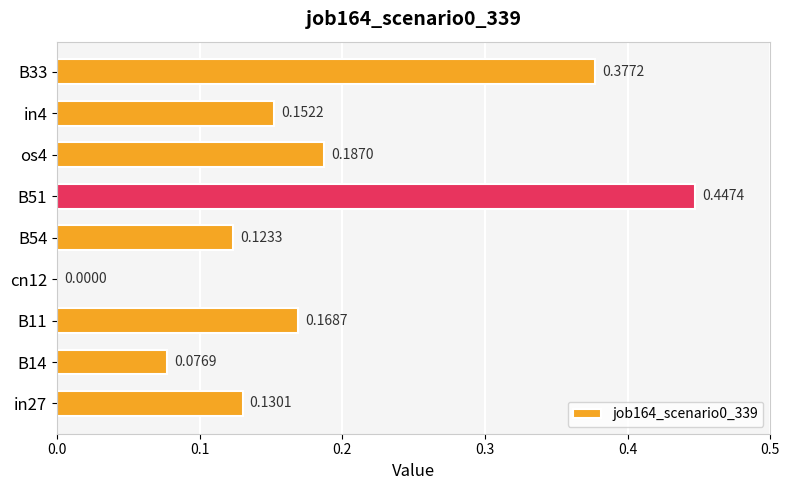

Between in27 and in4, which is larger?

in4